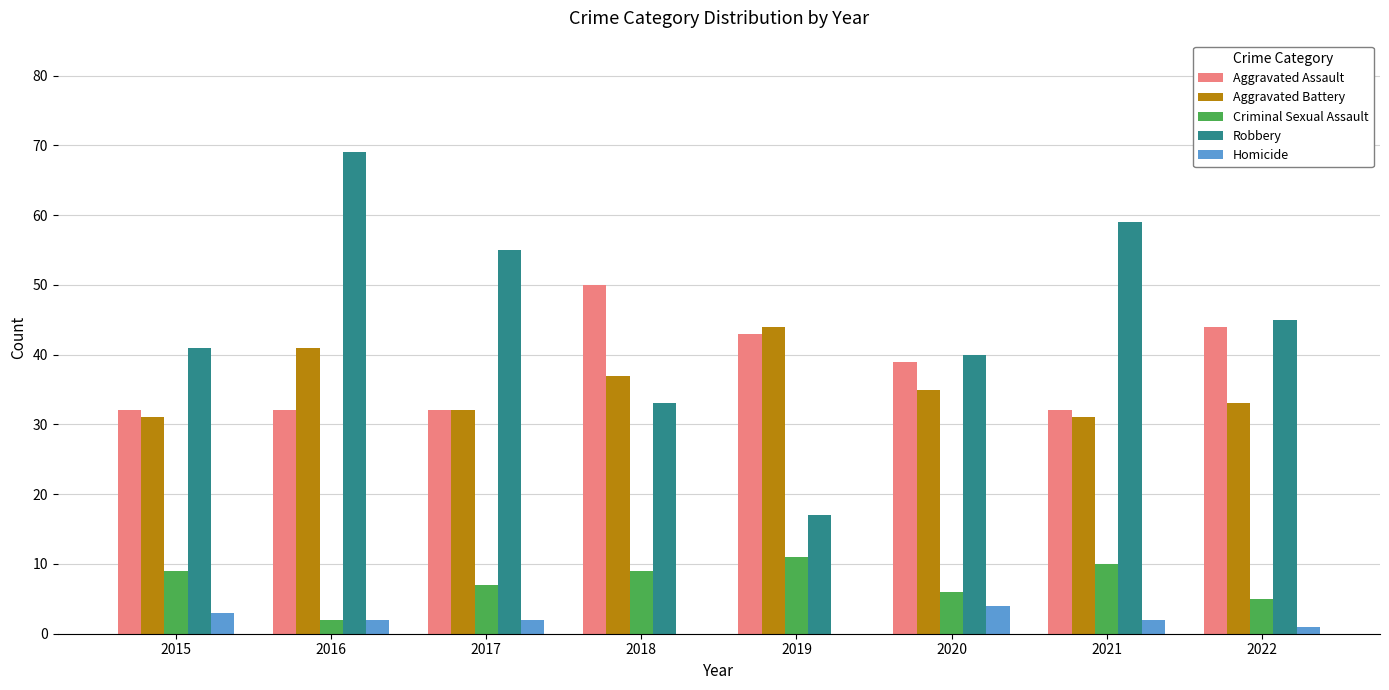

What is the maximum value for Aggravated Assault?

50